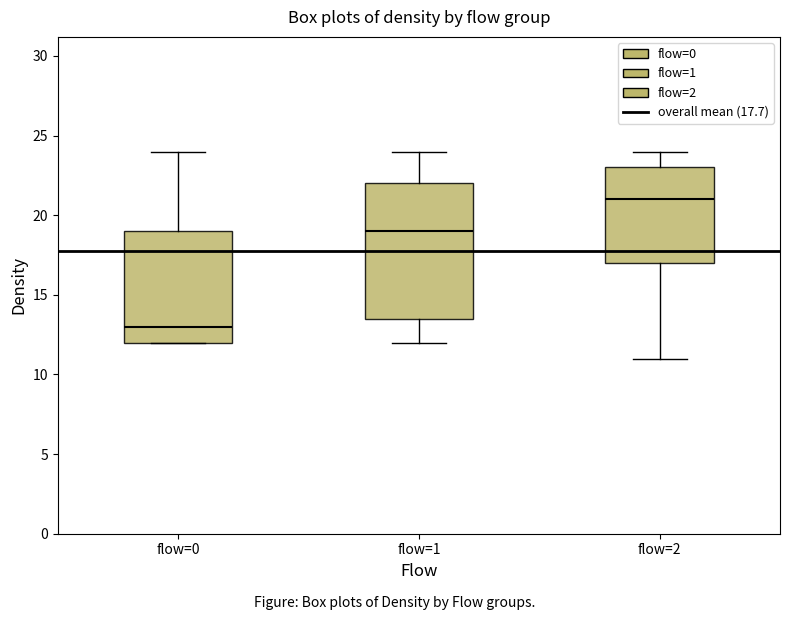

Where is the lower edge of the box for flow=0 on the y-axis? The values are not printed on the chart, so give them approximately, as read against the axis.

12.0